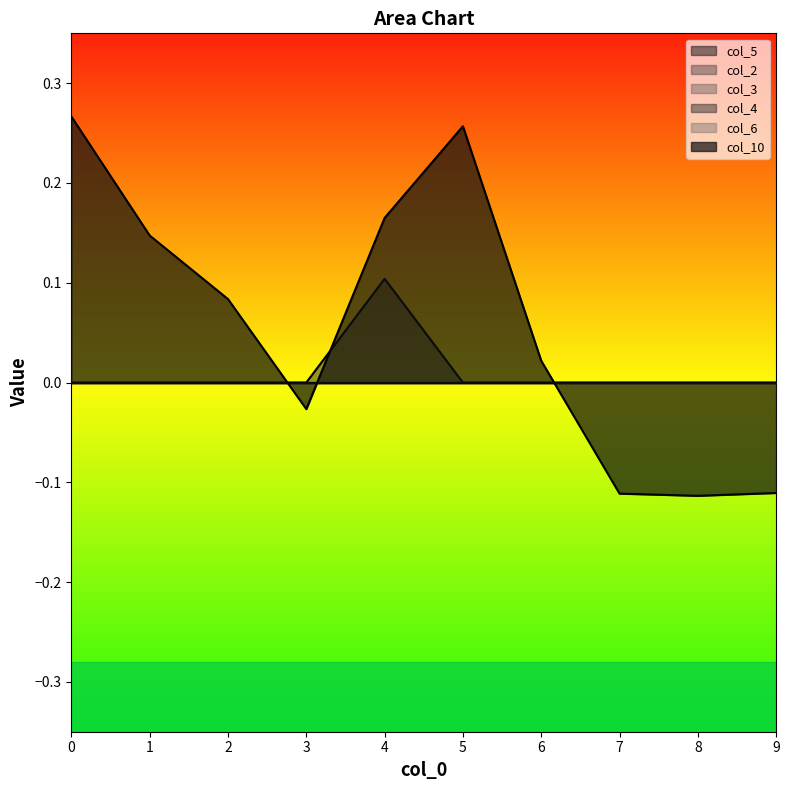

Reading right to left, what are all the values shown in this chart?

col_5: 0.0	0.0	0.0	0.0	0.0	0.0	0.0	0.0	0.0	0.0
col_2: 0.0	0.0	0.0	0.0	0.0	0.0	0.0	0.0	0.0	0.0
col_3: 0.0	0.0	0.0	0.0	0.0	0.0	0.0	0.0	0.0	0.0
col_4: 0.0	0.0	0.0	0.0	0.0	0.1	0.0	0.0	0.0	0.0
col_6: 0.0	0.0	0.0	0.0	0.0	0.0	0.0	0.0	0.0	0.0
col_10: -0.1	-0.1	-0.1	0.0	0.3	0.2	-0.0	0.1	0.1	0.3